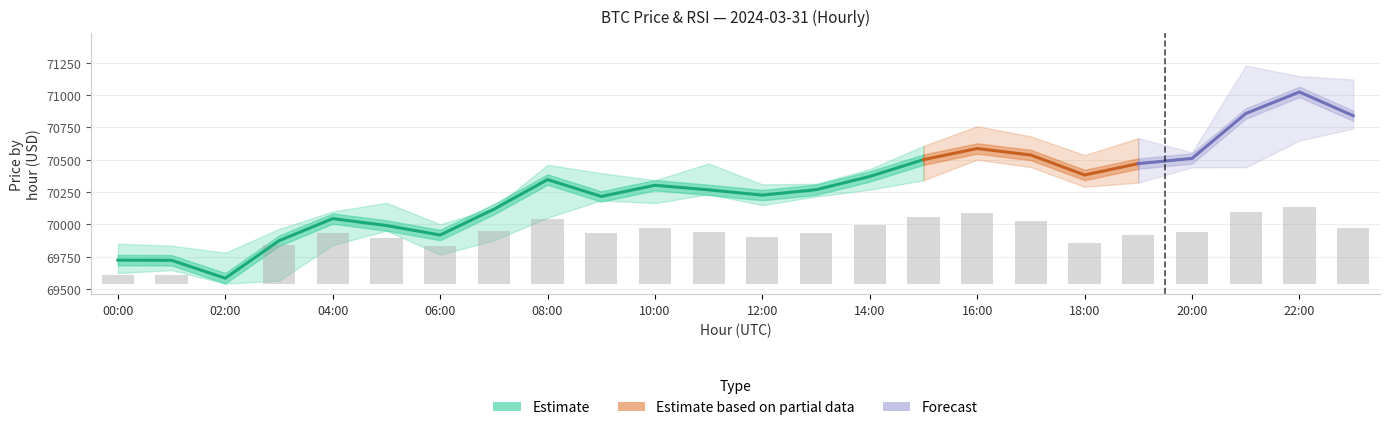

Reading left to right, what are all the values shown in this chart?

close: 2024-03-31 00:00=69722.1	2024-03-31 01:00=69720.9	2024-03-31 02:00=69582.2	2024-03-31 03:00=69872.3	2024-03-31 04:00=70043.5	2024-03-31 05:00=69990.0	2024-03-31 06:00=69916.6	2024-03-31 07:00=70116.0	2024-03-31 08:00=70345.6	2024-03-31 09:00=70215.0	2024-03-31 10:00=70301.7	2024-03-31 11:00=70266.0	2024-03-31 12:00=70225.3	2024-03-31 13:00=70267.1	2024-03-31 14:00=70370.0	2024-03-31 15:00=70500.0	2024-03-31 16:00=70586.0	2024-03-31 17:00=70535.5	2024-03-31 18:00=70381.1	2024-03-31 19:00=70469.2	2024-03-31 20:00=70509.1	2024-03-31 21:00=70856.6	2024-03-31 22:00=71023.5	2024-03-31 23:00=70840.0
high: 2024-03-31 00:00=69850.0	2024-03-31 01:00=69834.0	2024-03-31 02:00=69779.3	2024-03-31 03:00=69963.4	2024-03-31 04:00=70098.0	2024-03-31 05:00=70165.9	2024-03-31 06:00=70000.0	2024-03-31 07:00=70124.6	2024-03-31 08:00=70460.0	2024-03-31 09:00=70395.4	2024-03-31 10:00=70340.1	2024-03-31 11:00=70470.0	2024-03-31 12:00=70308.6	2024-03-31 13:00=70312.9	2024-03-31 14:00=70426.5	2024-03-31 15:00=70606.0	2024-03-31 16:00=70759.1	2024-03-31 17:00=70680.0	2024-03-31 18:00=70535.5	2024-03-31 19:00=70666.0	2024-03-31 20:00=70556.2	2024-03-31 21:00=71227.2	2024-03-31 22:00=71146.0	2024-03-31 23:00=71119.9
low: 2024-03-31 00:00=69622.0	2024-03-31 01:00=69645.2	2024-03-31 02:00=69540.0	2024-03-31 03:00=69563.0	2024-03-31 04:00=69838.2	2024-03-31 05:00=69950.0	2024-03-31 06:00=69764.7	2024-03-31 07:00=69874.5	2024-03-31 08:00=70050.0	2024-03-31 09:00=70185.2	2024-03-31 10:00=70163.4	2024-03-31 11:00=70231.5	2024-03-31 12:00=70147.8	2024-03-31 13:00=70214.5	2024-03-31 14:00=70267.1	2024-03-31 15:00=70340.2	2024-03-31 16:00=70500.0	2024-03-31 17:00=70442.0	2024-03-31 18:00=70289.7	2024-03-31 19:00=70321.9	2024-03-31 20:00=70440.0	2024-03-31 21:00=70440.5	2024-03-31 22:00=70647.1	2024-03-31 23:00=70740.0
rsi: 2024-03-31 00:00=27.0	2024-03-31 01:00=26.9	2024-03-31 02:00=19.8	2024-03-31 03:00=51.8	2024-03-31 04:00=62.4	2024-03-31 05:00=57.7	2024-03-31 06:00=51.2	2024-03-31 07:00=64.2	2024-03-31 08:00=73.9	2024-03-31 09:00=62.4	2024-03-31 10:00=66.5	2024-03-31 11:00=63.1	2024-03-31 12:00=58.9	2024-03-31 13:00=62.0	2024-03-31 14:00=68.9	2024-03-31 15:00=75.6	2024-03-31 16:00=79.2	2024-03-31 17:00=71.8	2024-03-31 18:00=53.5	2024-03-31 19:00=60.4	2024-03-31 20:00=63.4	2024-03-31 21:00=79.4	2024-03-31 22:00=83.6	2024-03-31 23:00=66.0